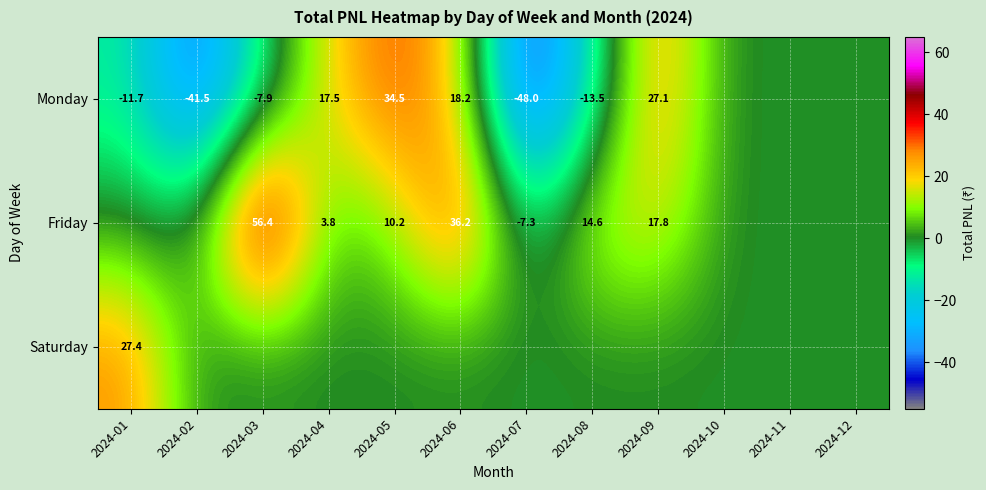

Is it true that Monday equals -11.7 at 2024-01?

True